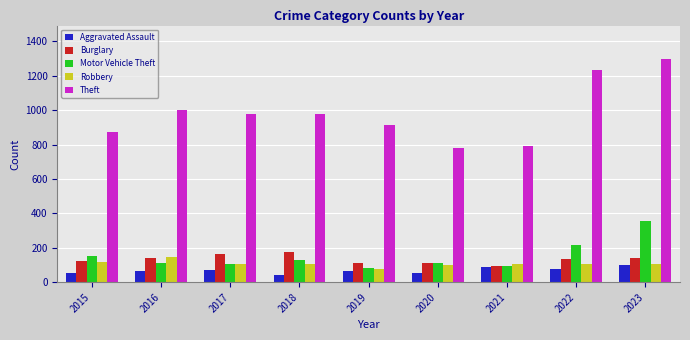

What is the difference between the highest and lowest values at 2018?

934